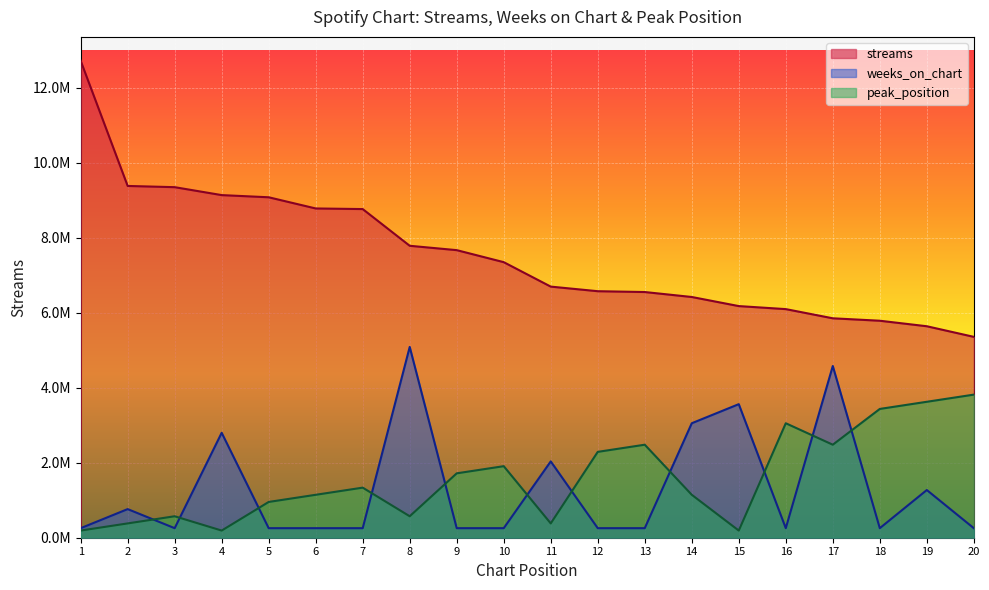

What is the spread (max minus min) of values at 2?

8999006.8